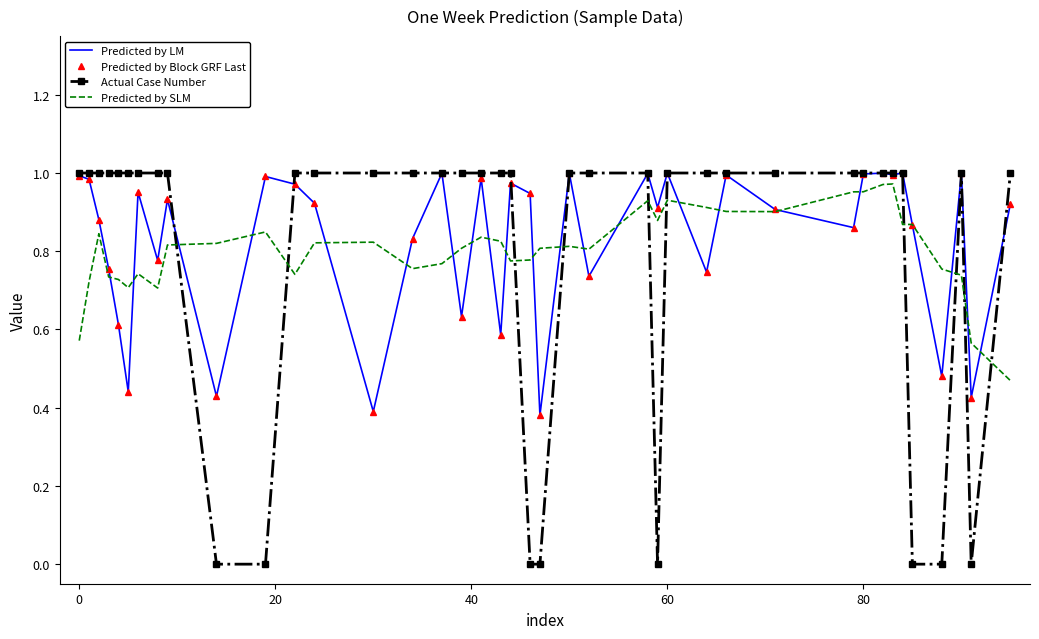

What is the minimum value for Predicted by SLM?

0.5